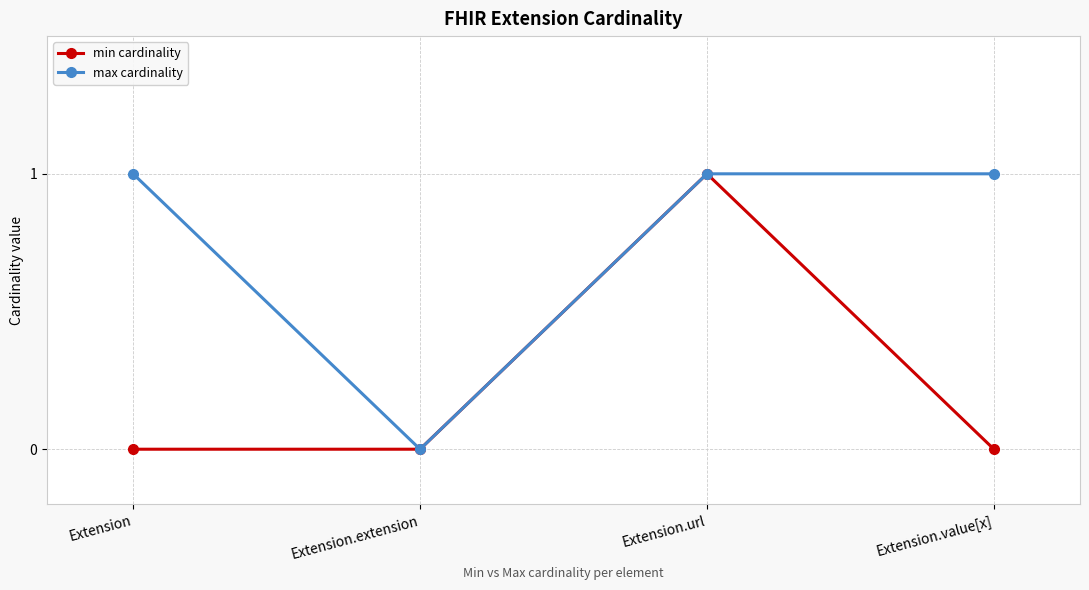

Is it true that min cardinality equals 0 at Extension.value[x]?

True